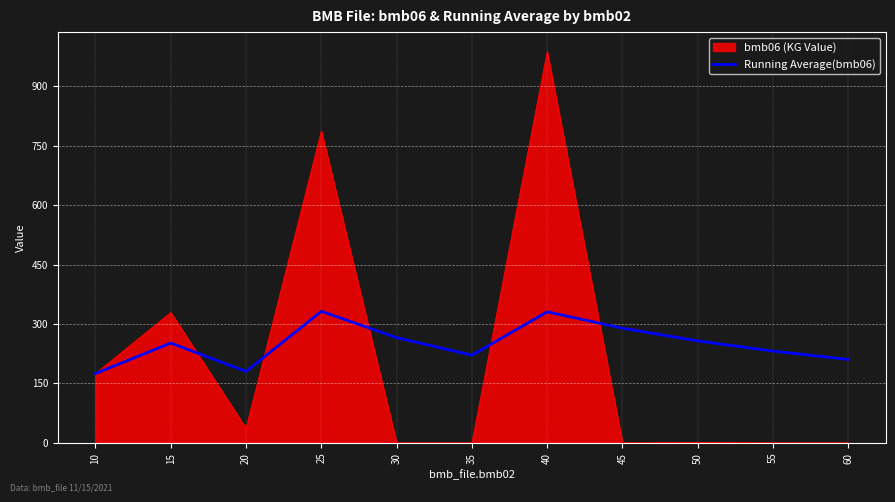

List the series in order of their peak value, highest first.

bmb06 (KG Value), Running Average(bmb06)